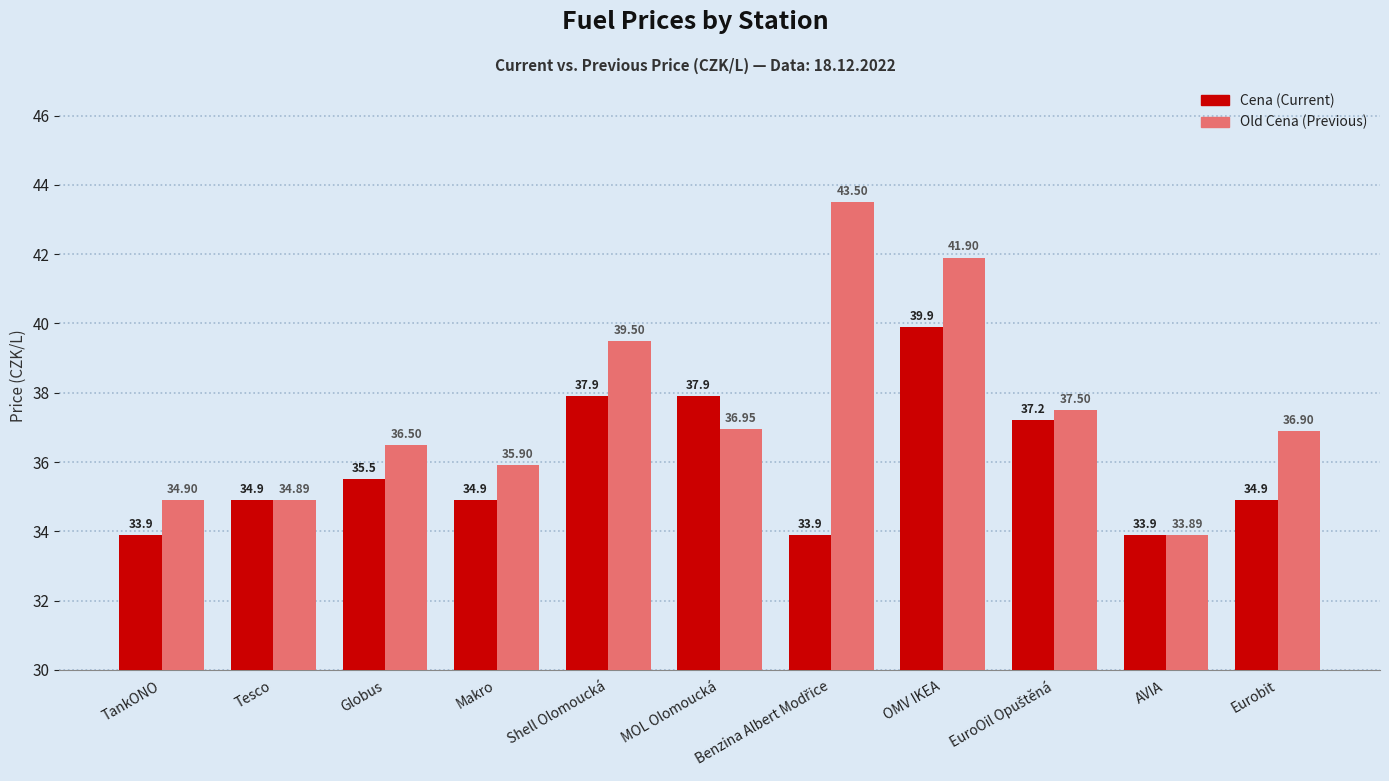

What is the total value across all series at Shell Olomoucká?

77.4